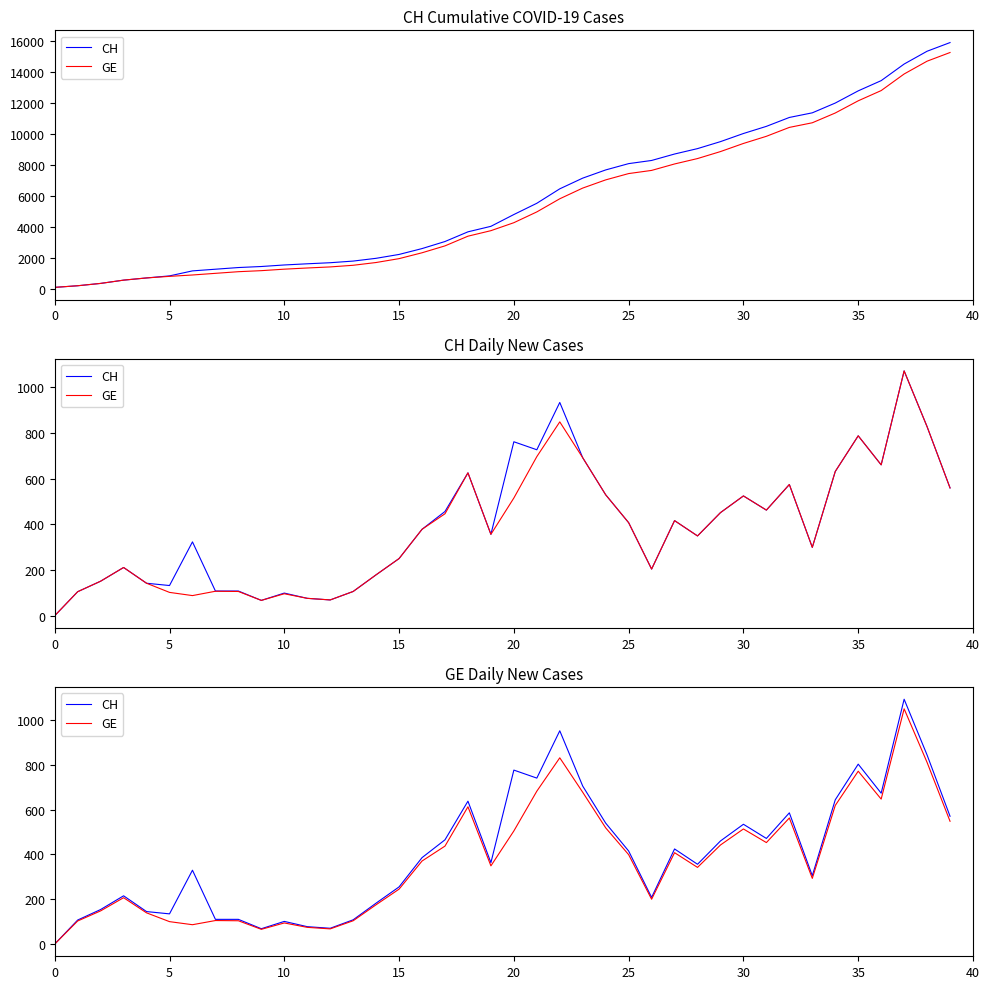

True or false: GE and CH cross at least once.

False